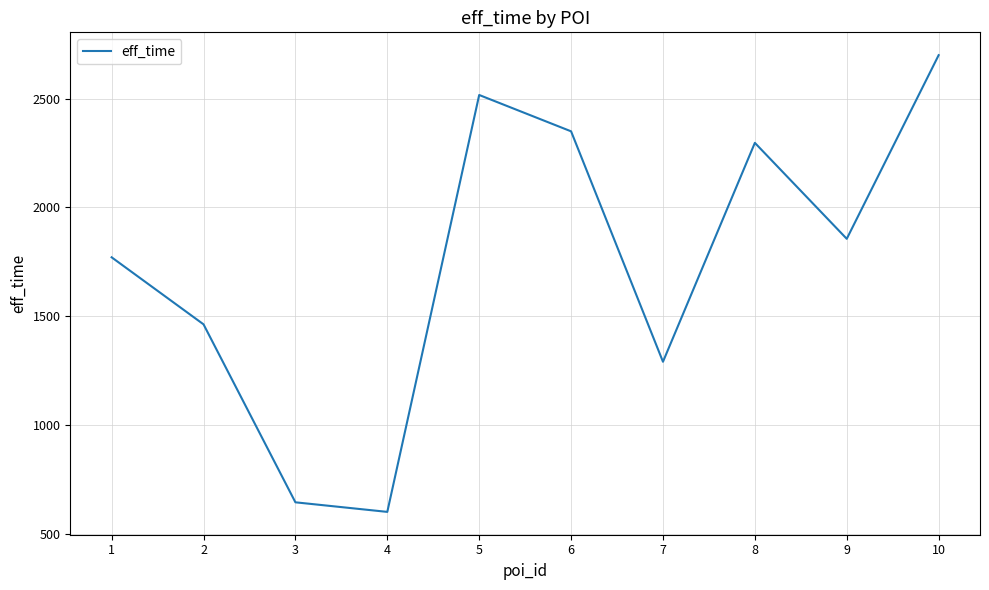

True or false: the data shows 2517 at 5.

True